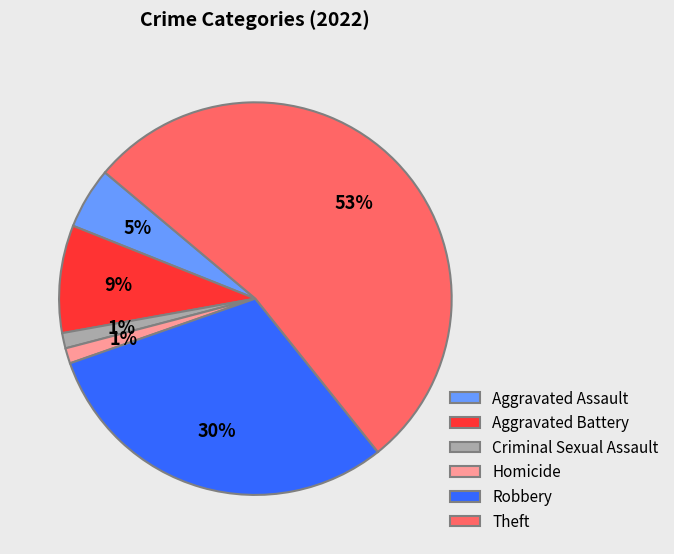

Is Robbery the majority of the pie?

No